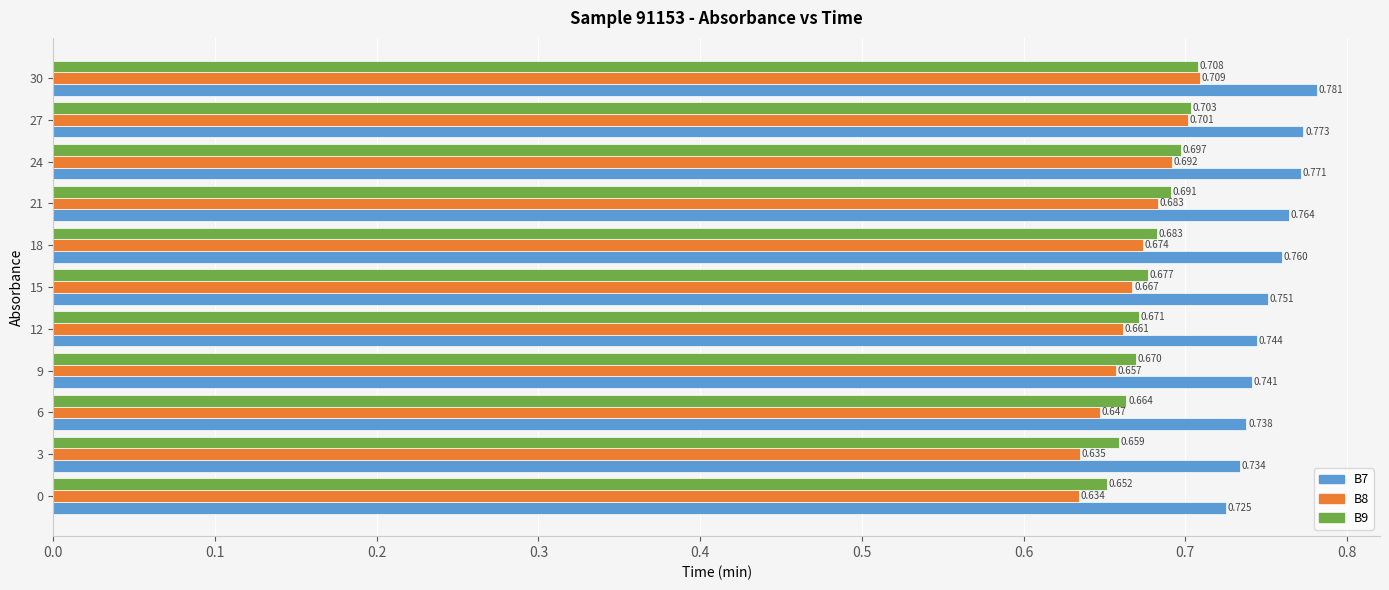

Is the value of B9 at 3 greater than the value of B8 at 9?

Yes